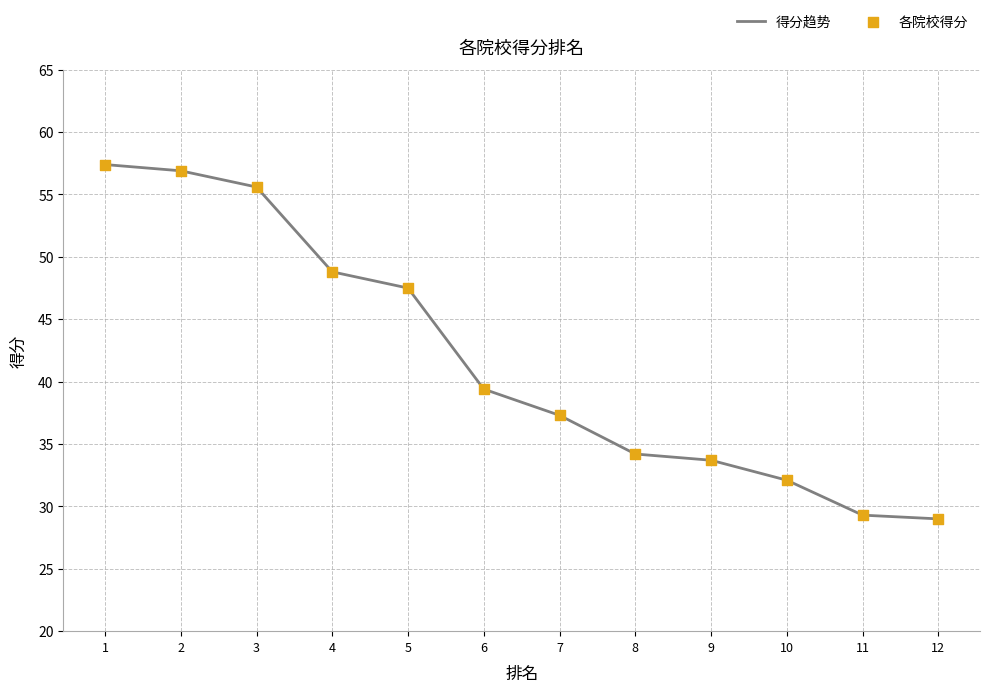

Between 9 and 3, which is larger?

3